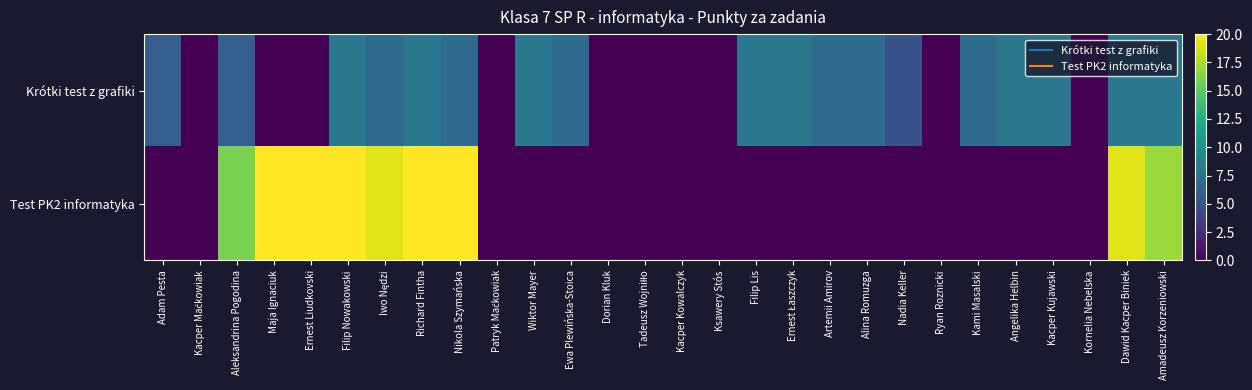

At Kacper Maćkowiak, list the series in order from largest to smallest.

Krótki test z grafiki, Test PK2 informatyka